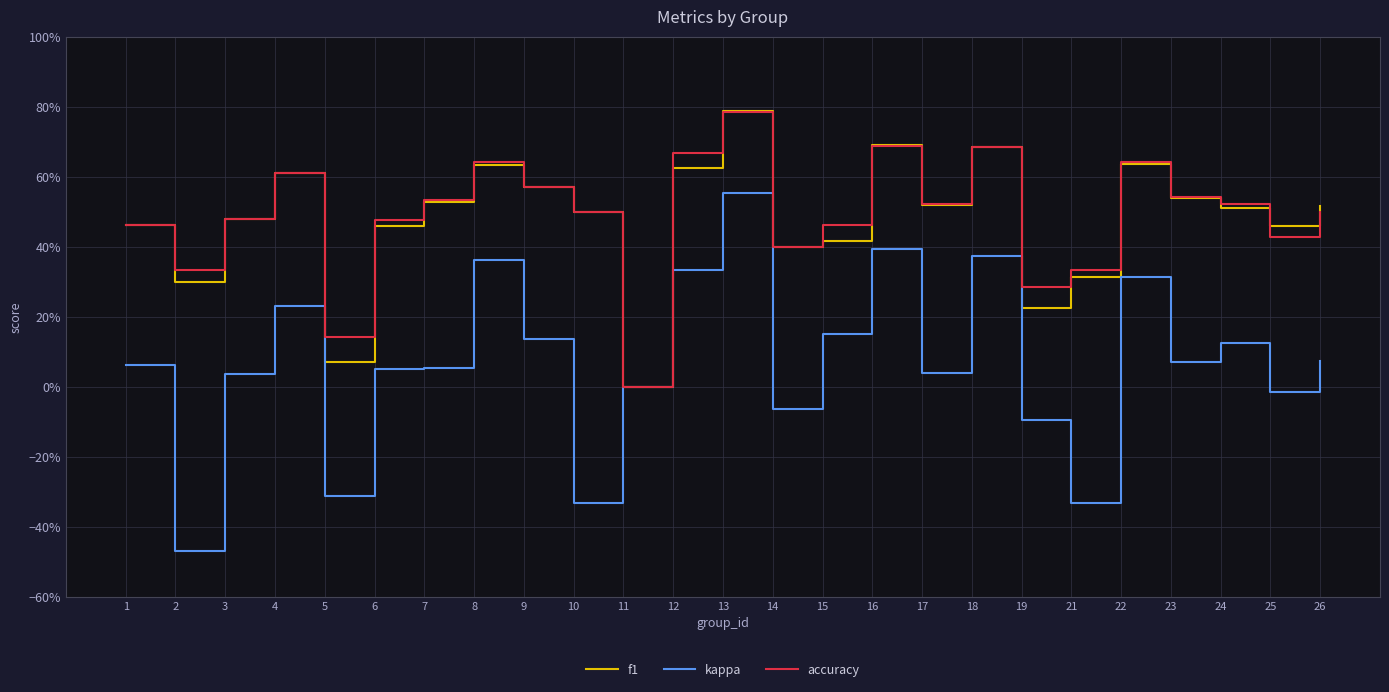

Reading left to right, list all the values displayed in this chart.

f1: 0.5	0.3	0.5	0.6	0.1	0.5	0.5	0.6	0.6	0.5	0.0	0.6	0.8	0.4	0.4	0.7	0.5	0.7	0.2	0.3	0.6	0.5	0.5	0.5	0.5
kappa: 0.1	-0.5	0.0	0.2	-0.3	0.0	0.1	0.4	0.1	-0.3	0.0	0.3	0.6	-0.1	0.1	0.4	0.0	0.4	-0.1	-0.3	0.3	0.1	0.1	-0.0	0.1
accuracy: 0.5	0.3	0.5	0.6	0.1	0.5	0.5	0.6	0.6	0.5	0.0	0.7	0.8	0.4	0.5	0.7	0.5	0.7	0.3	0.3	0.6	0.5	0.5	0.4	0.5